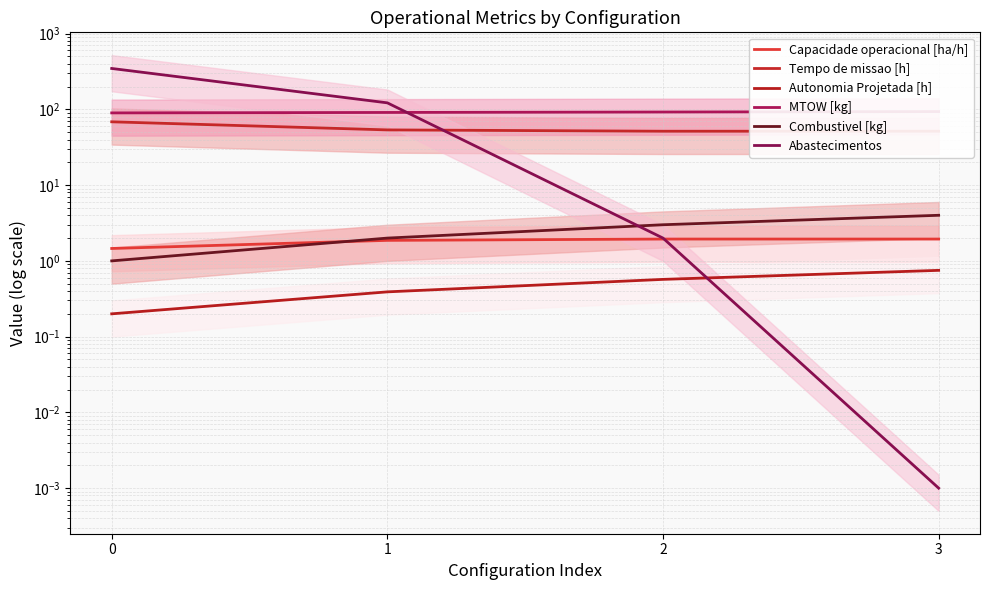

True or false: Combustivel [kg] and Autonomia Projetada [h] cross at least once.

False